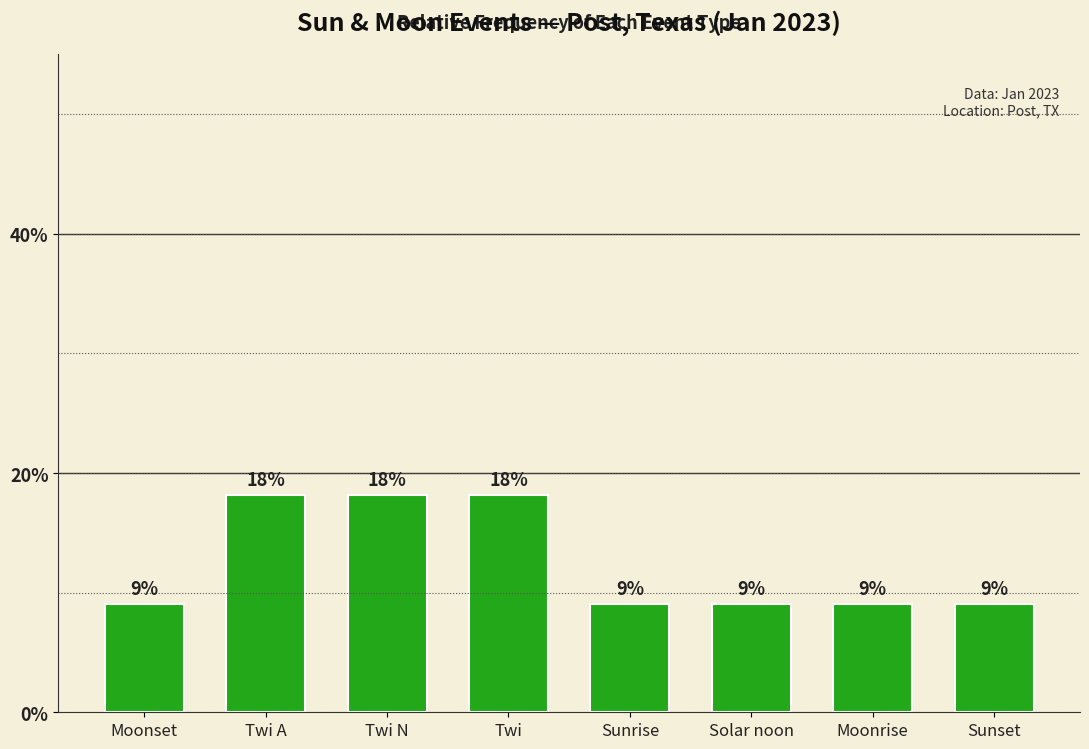

Are the bars horizontal?

No